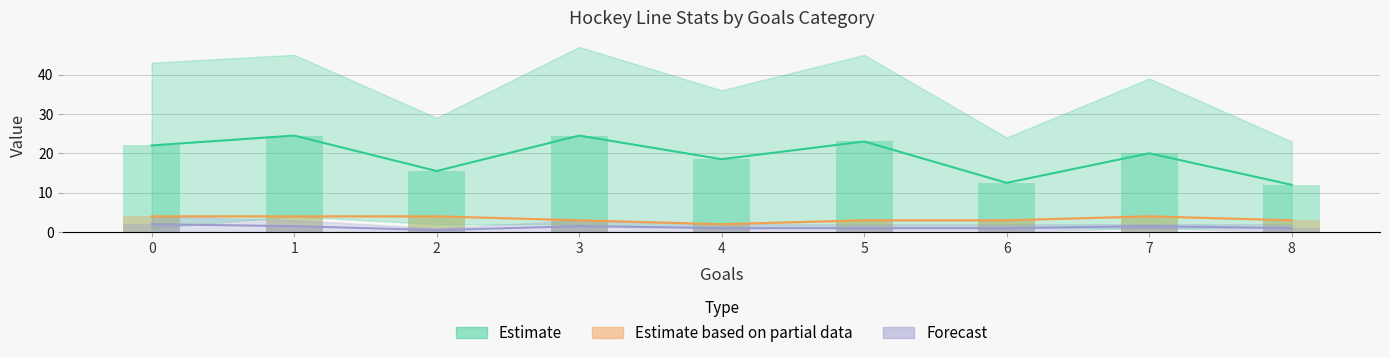

The Time on ice (secs) series shows 20.4 at 6. True or false?

False